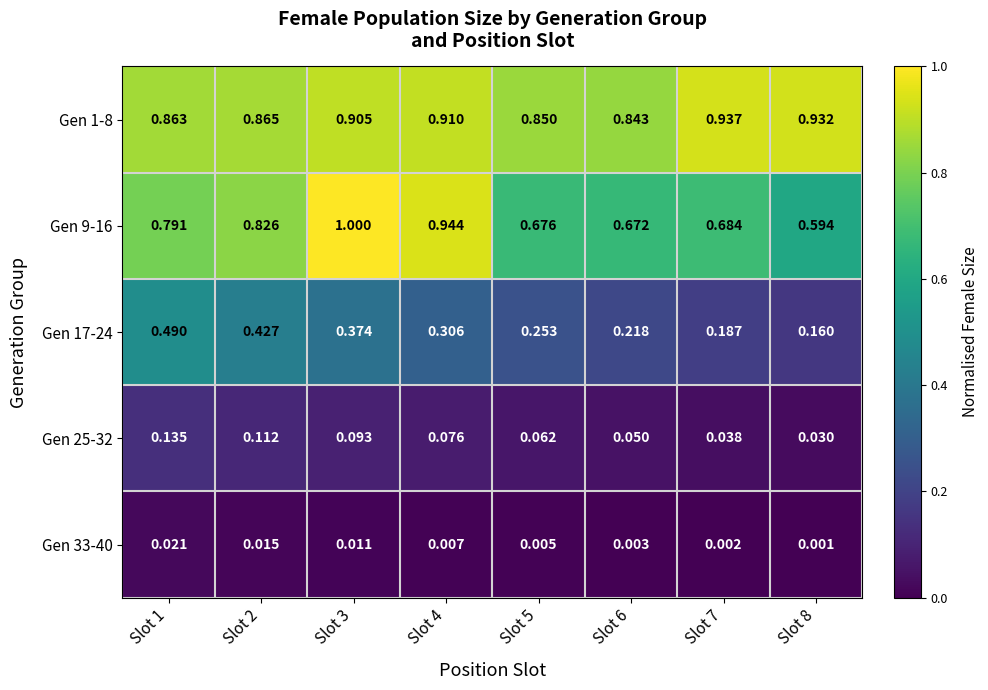

Is the value of Gen 17-24 at Slot 7 greater than the value of Gen 1-8 at Slot 6?

No